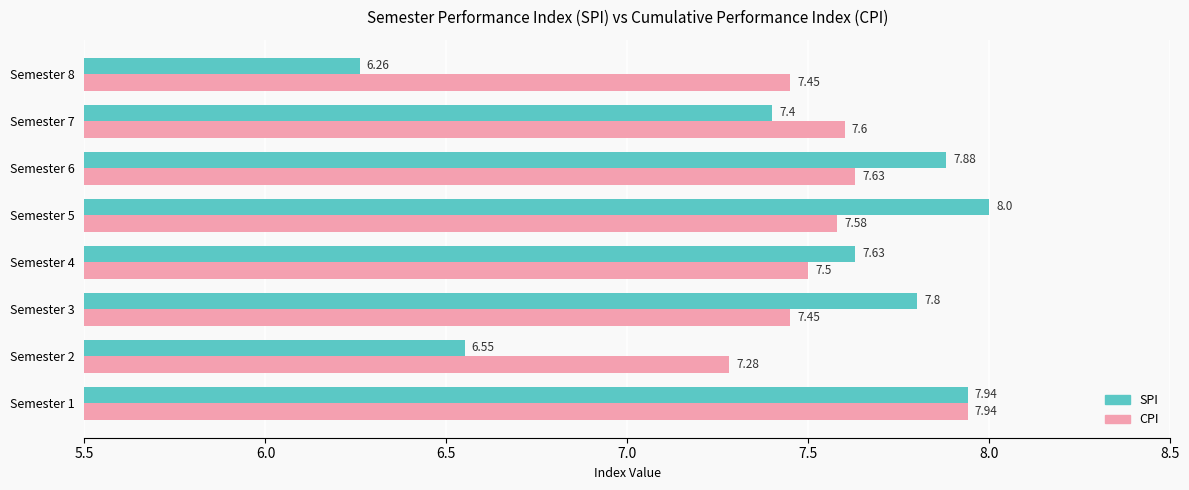

What is the sum of all CPI values?

60.4